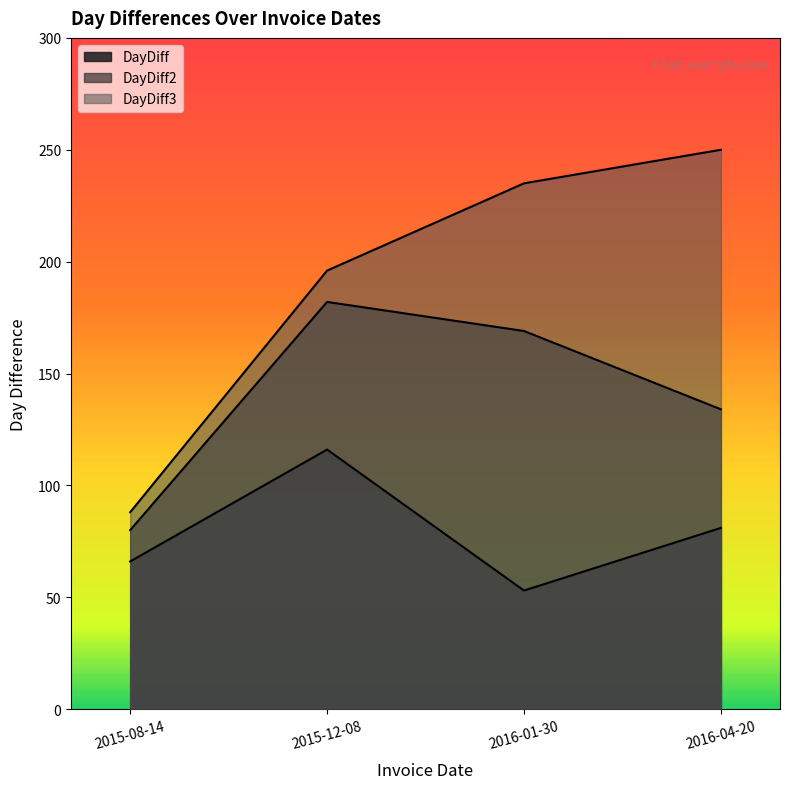

What is the approximate value of DayDiff at 2015-12-08?

116